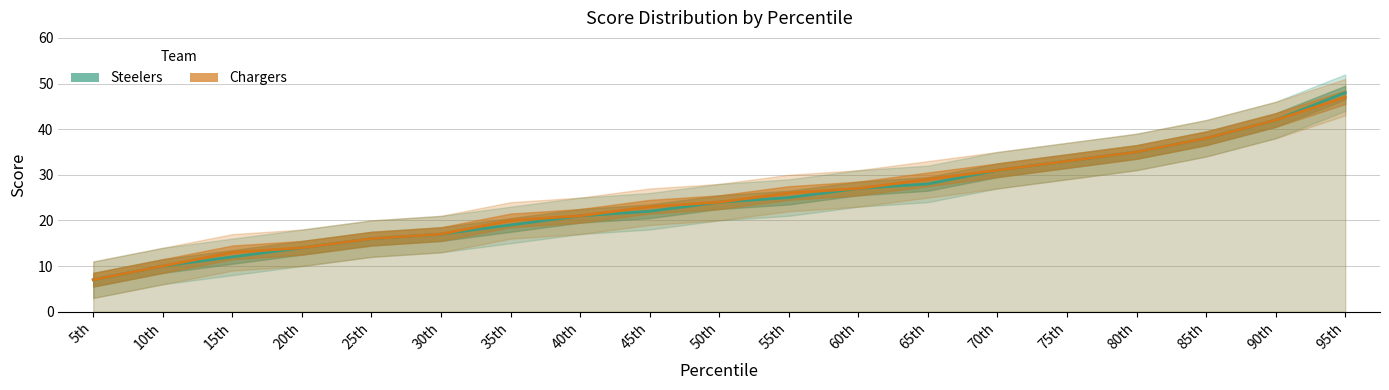

Between 95th and 10th, which is larger?

95th